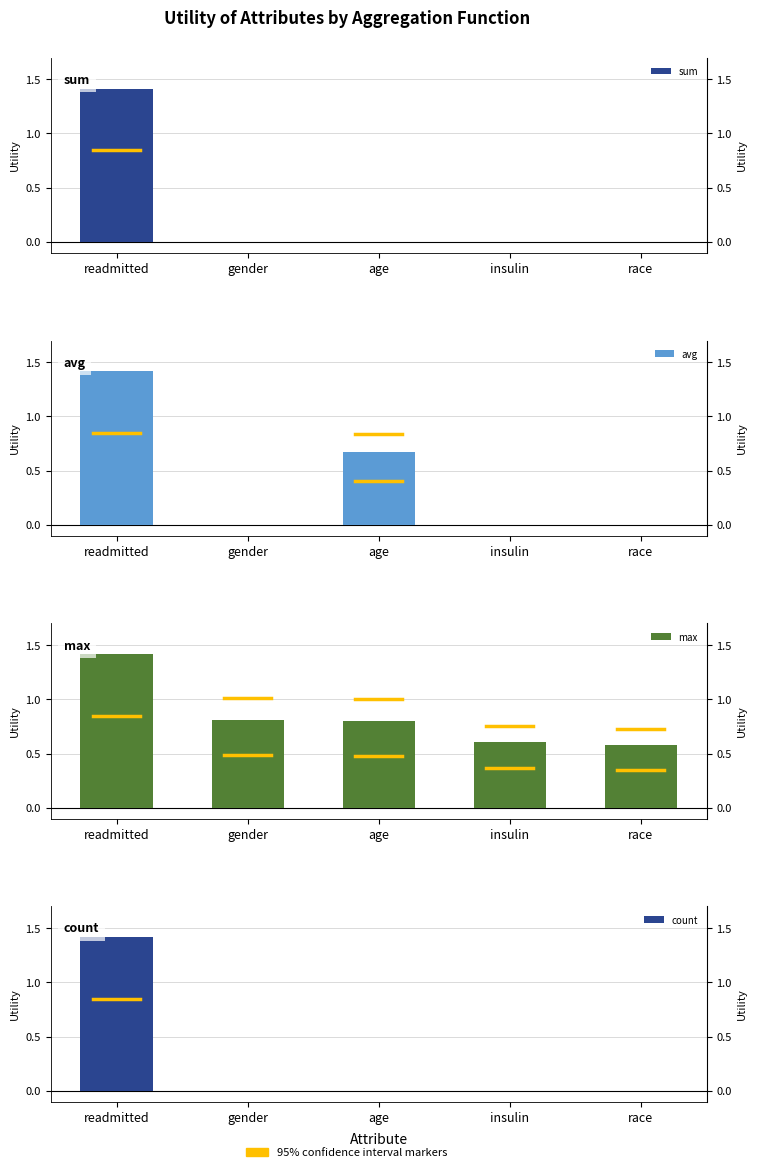

At which label is avg closest to 0?

gender